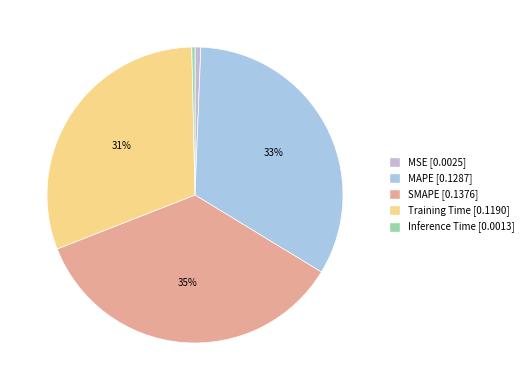

What is the largest slice in the pie chart?

SMAPE